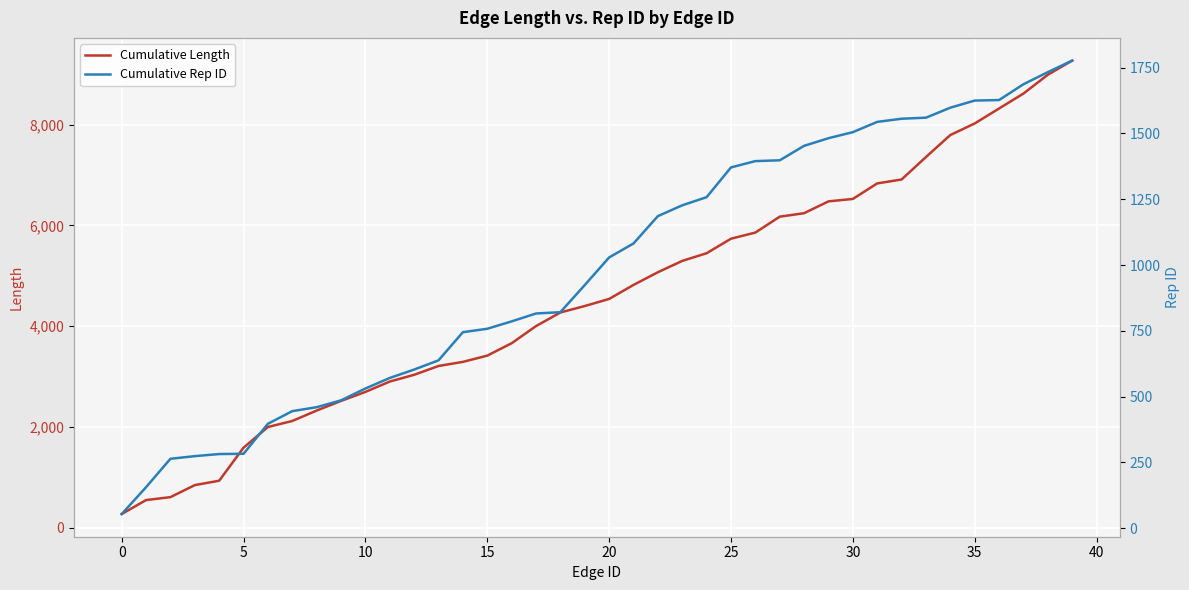

True or false: Cumulative Rep ID and Cumulative Length cross at least once.

False